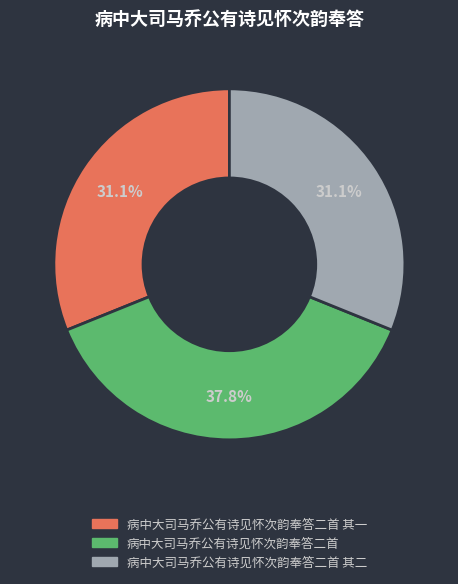

Is there any slice that represents more than half of the pie?

No